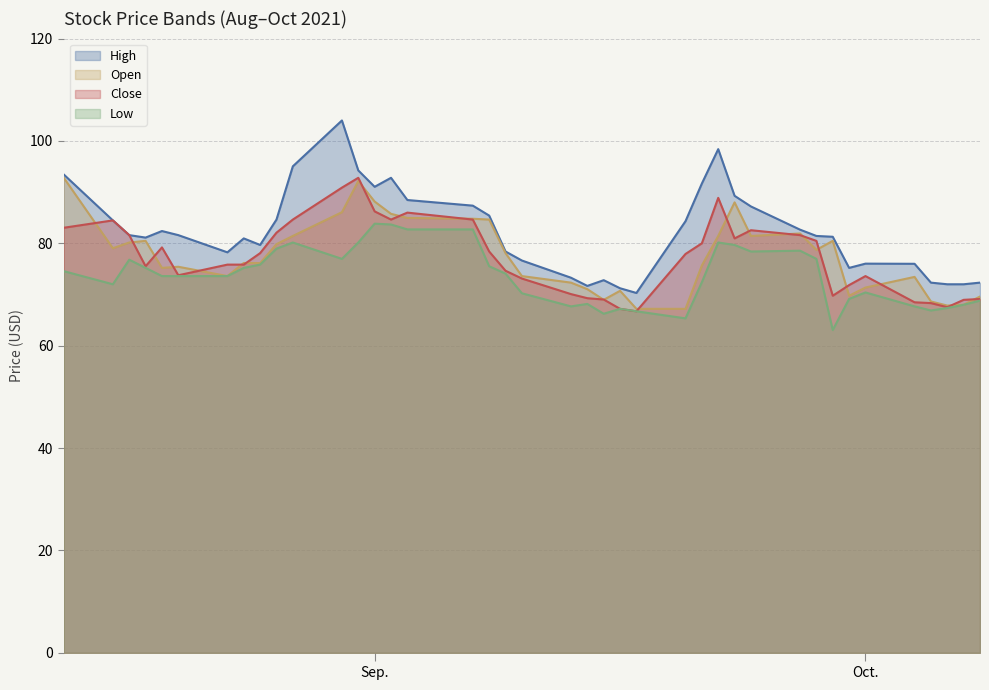

How many intersections are there between Open and Close?

22